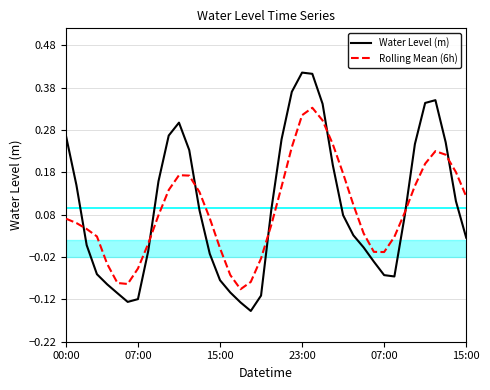

True or false: Rolling Mean (6h) has more than 0 interior local peaks.

True